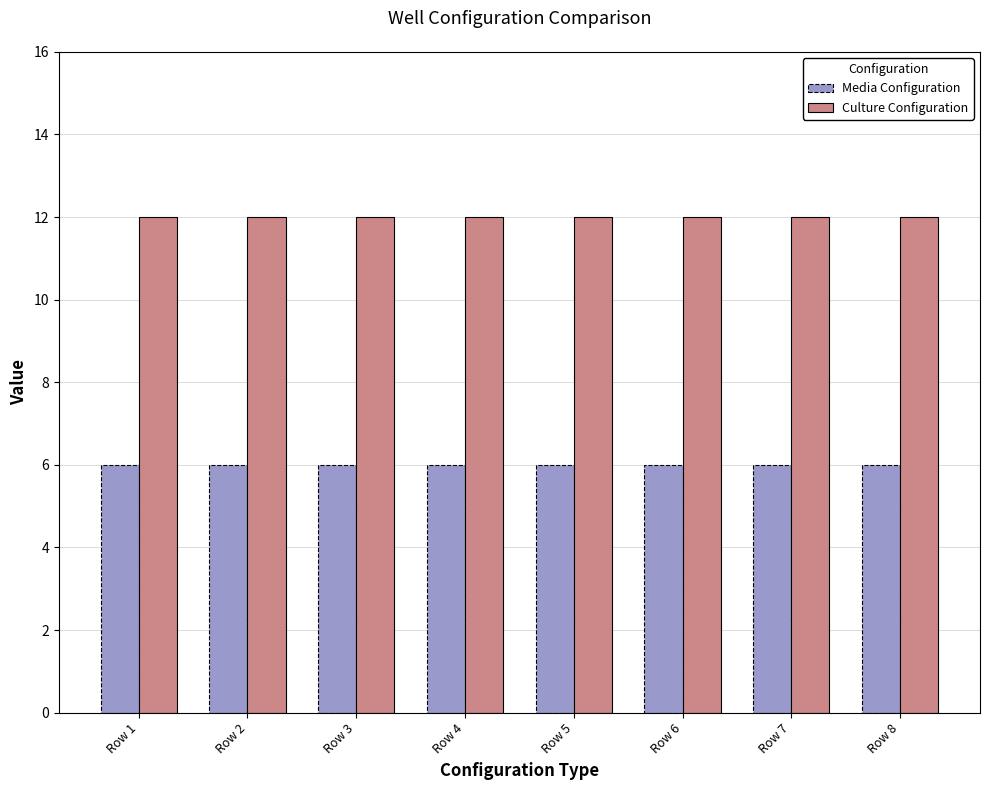

What is the value of the Media Configuration bar at the 6th from the left?

6